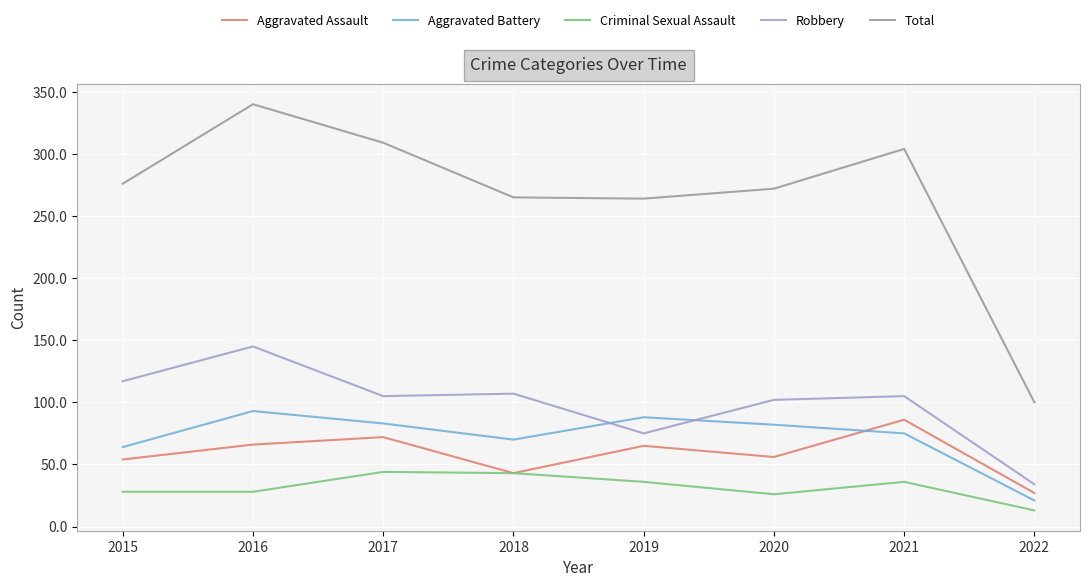

True or false: Total and Aggravated Assault intersect in this chart.

False